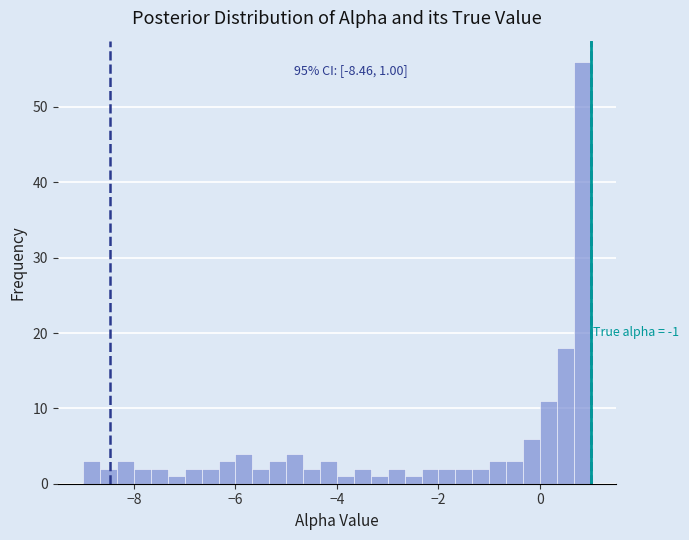

Around what value on the x-axis is the tallest bar? Give the approximate position of its centre, as read against the axis.

0.8